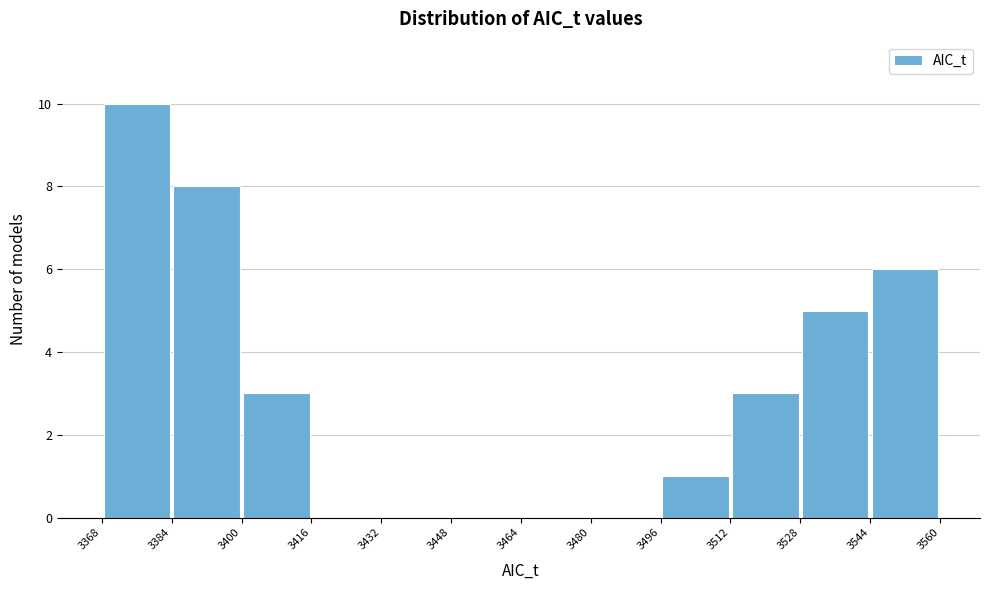

Reading left to right, list every bar in this chart as the range it spans on the x-axis followed by its height. The values are not printed on the chart, so give them approximately, as read against the axis.

3368 to 3384: 10
3384 to 3400: 8
3400 to 3416: 3
3416 to 3432: 0
3432 to 3448: 0
3448 to 3464: 0
3464 to 3480: 0
3480 to 3496: 0
3496 to 3512: 1
3512 to 3528: 3
3528 to 3544: 5
3544 to 3560: 6